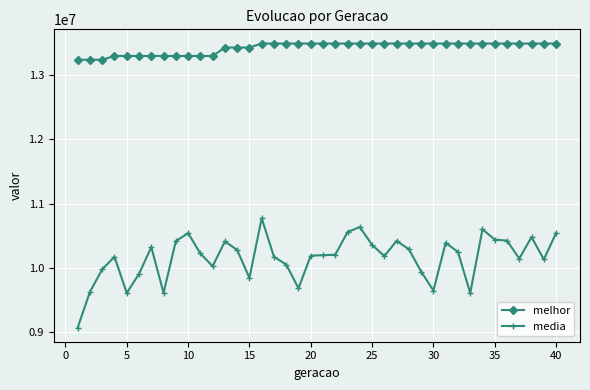

Which series has the largest total across all categories?

melhor